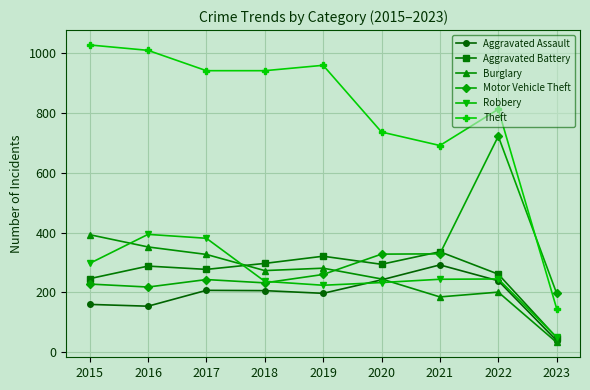

What is the value of the Aggravated Assault point at the 8th from the left?

239